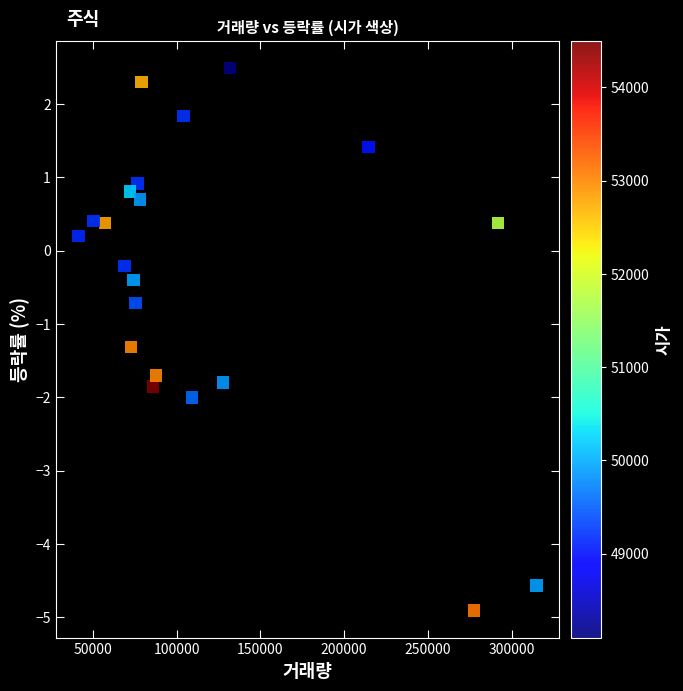

What is the range of X values (max minus min)?

273043.0